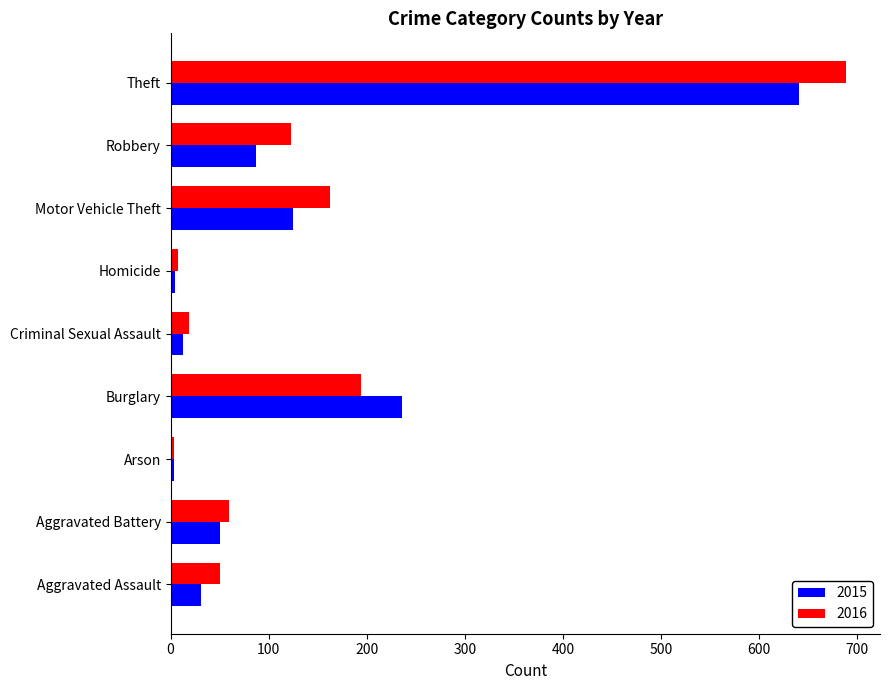

Rank the series by their maximum value, from lowest to highest.

2015, 2016